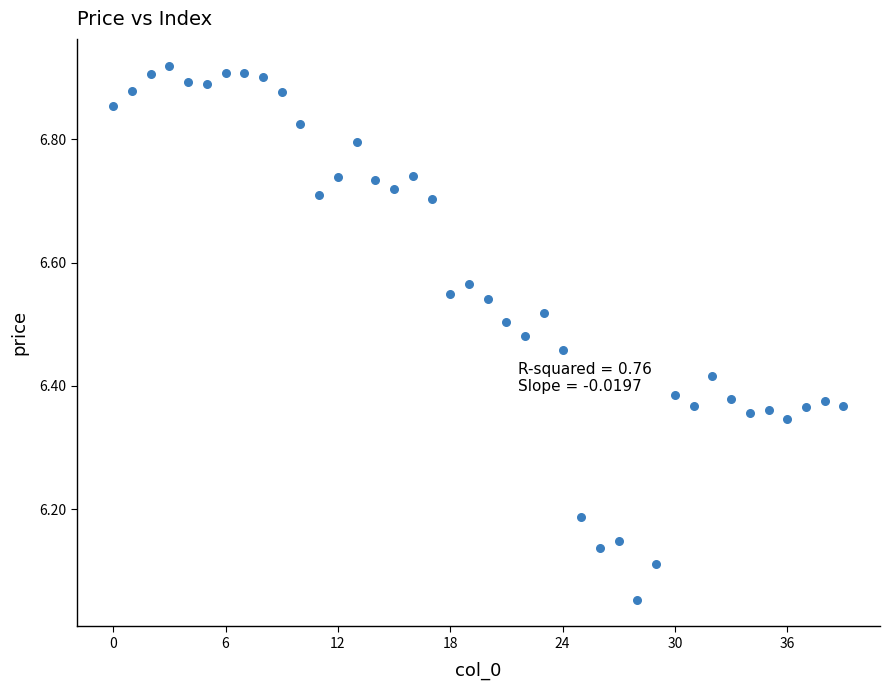

What is the range of Y values (max minus min)?

0.9